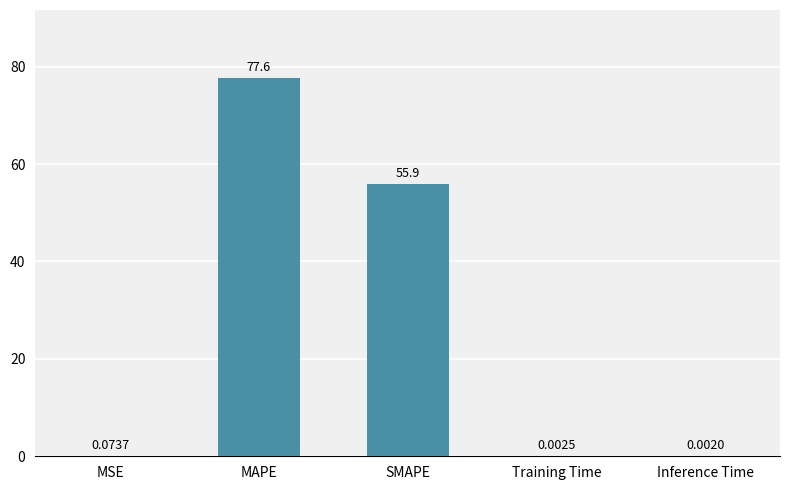

How many categories are shown in the chart?

5